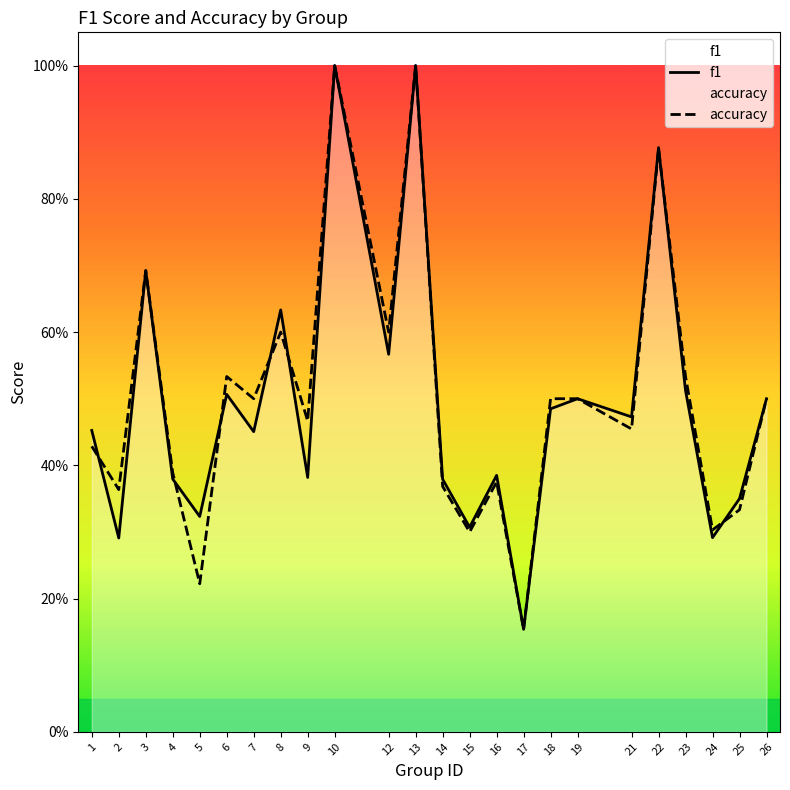

Does the chart display data point markers on the line(s)?

No